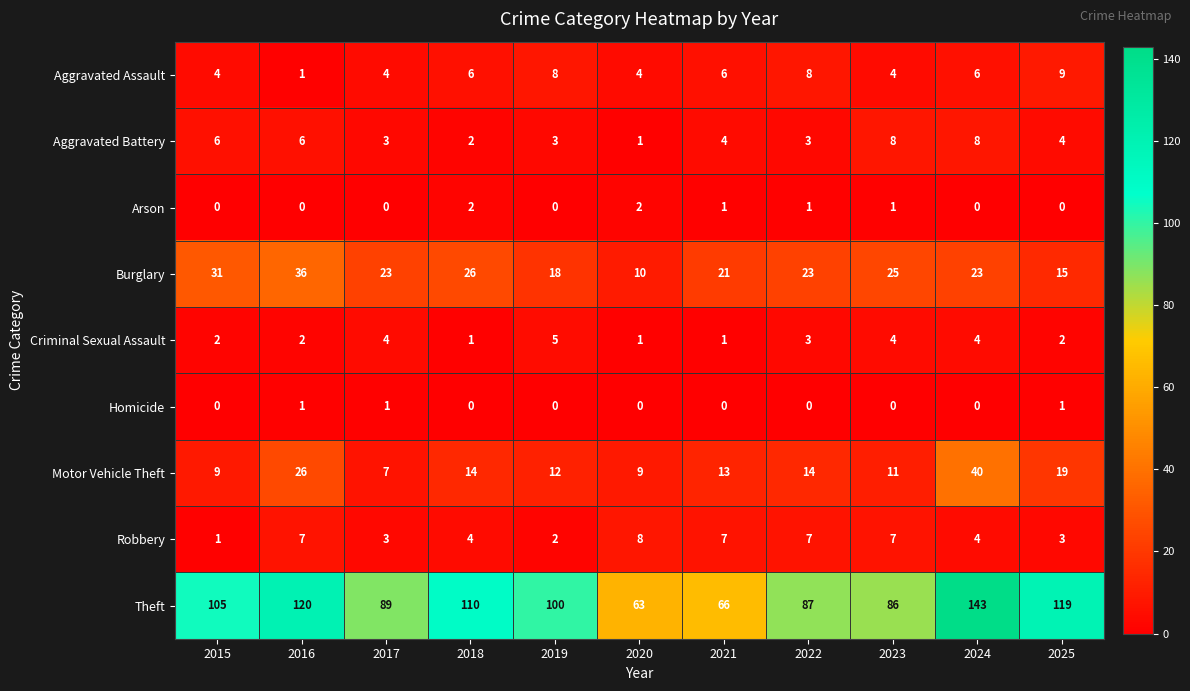

Which category has the highest value across all series?

2024